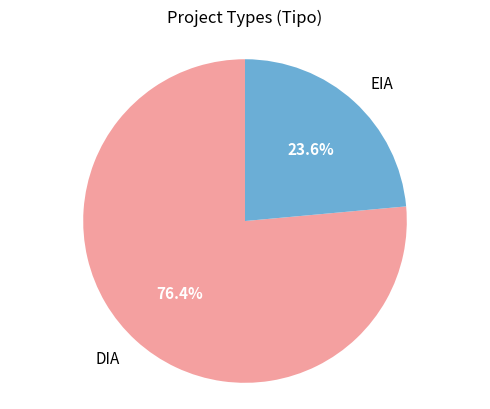

Does DIA account for over 50% of the chart?

Yes